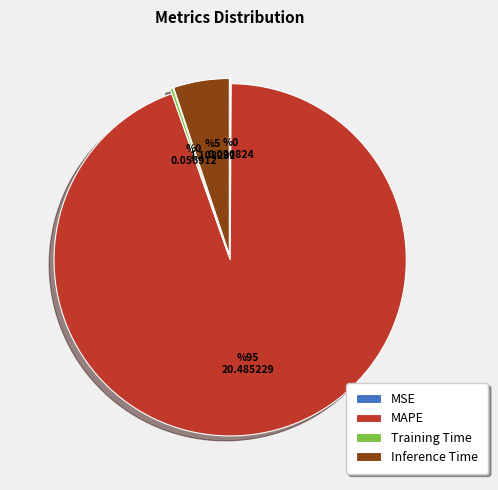

Which category accounts for the majority?

MAPE